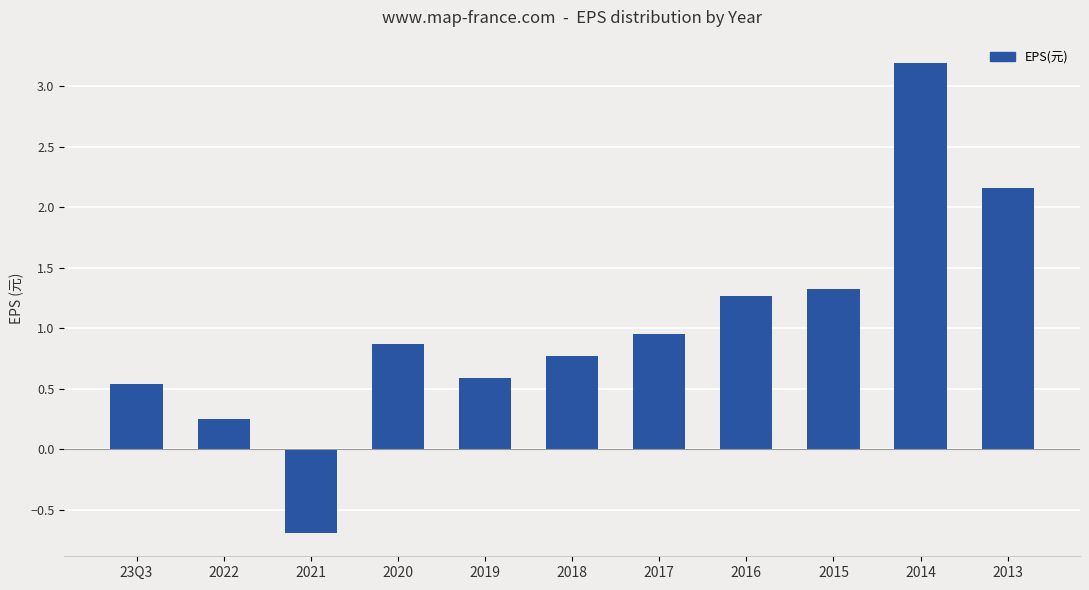

List the labels in order of value, largest first.

2014, 2013, 2015, 2016, 2017, 2020, 2018, 2019, 23Q3, 2022, 2021